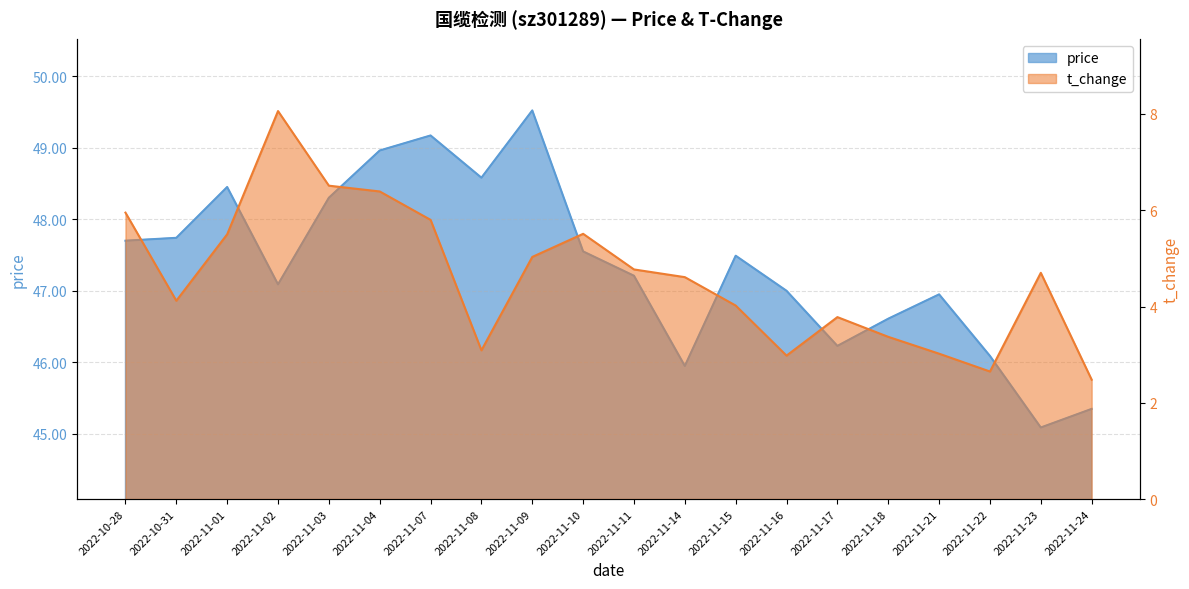

What is the label of the 3rd point from the right?

2022-11-22